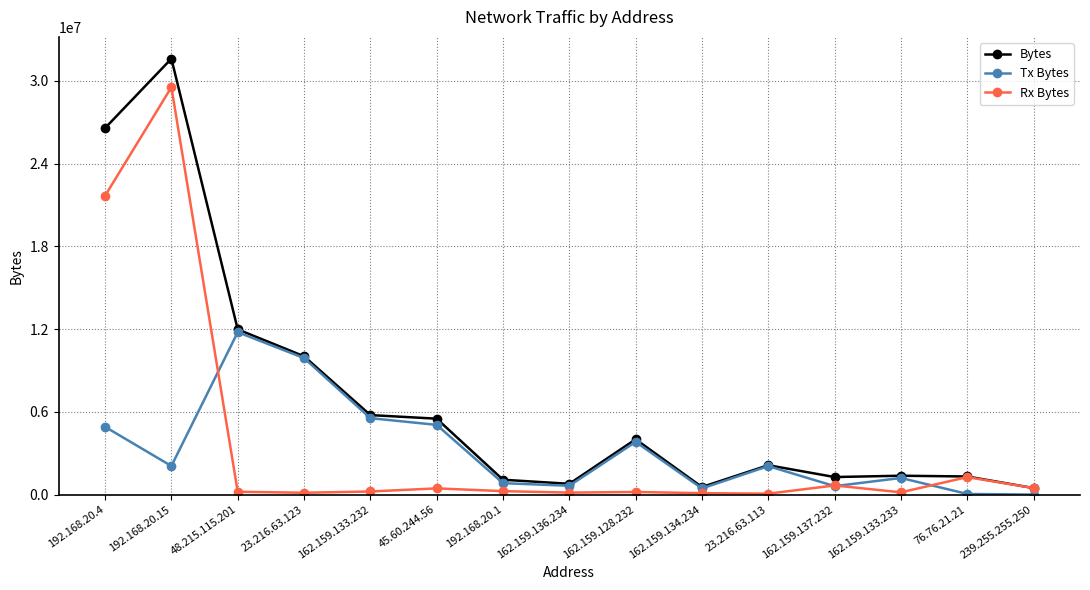

The Rx Bytes series shows 65474 at 23.216.63.113. True or false?

True